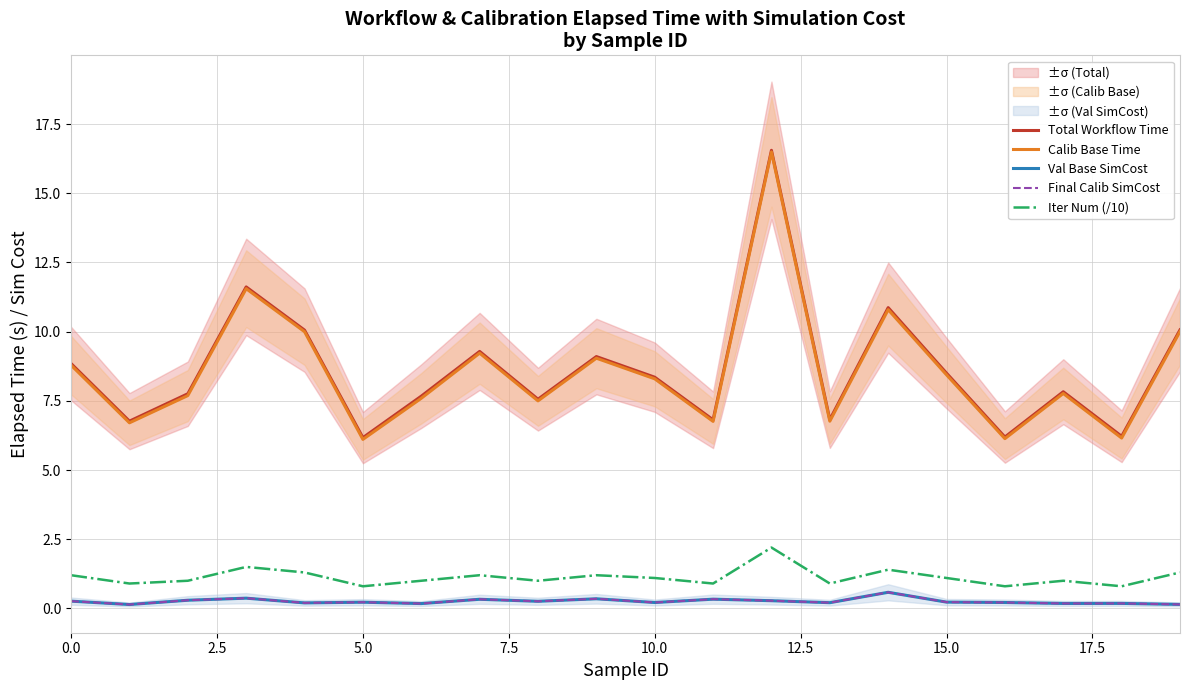

True or false: Total Workflow Time and Val Base SimCost intersect in this chart.

False